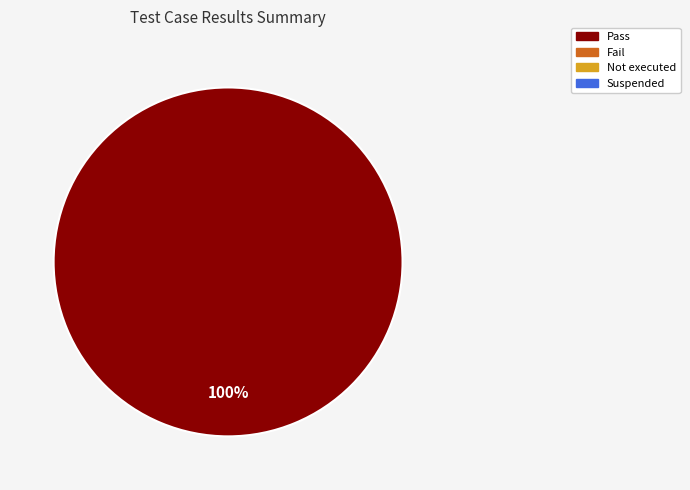

Is there any slice that represents more than half of the pie?

Yes